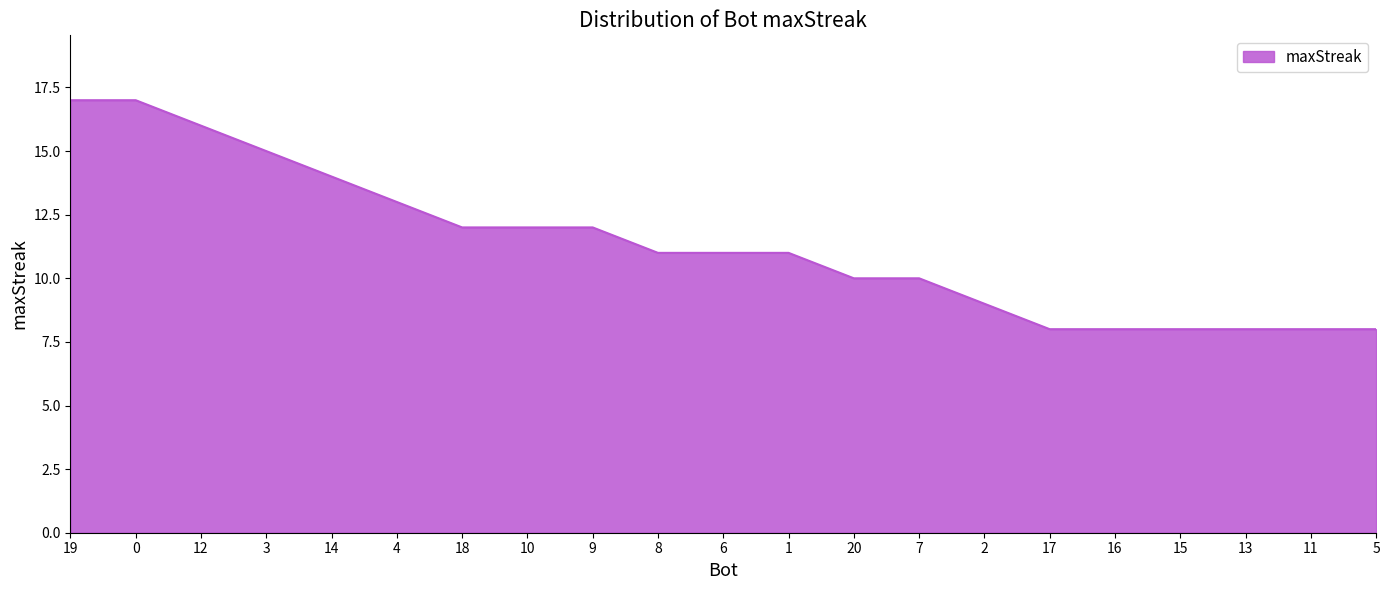

What is the smallest value displayed?

8